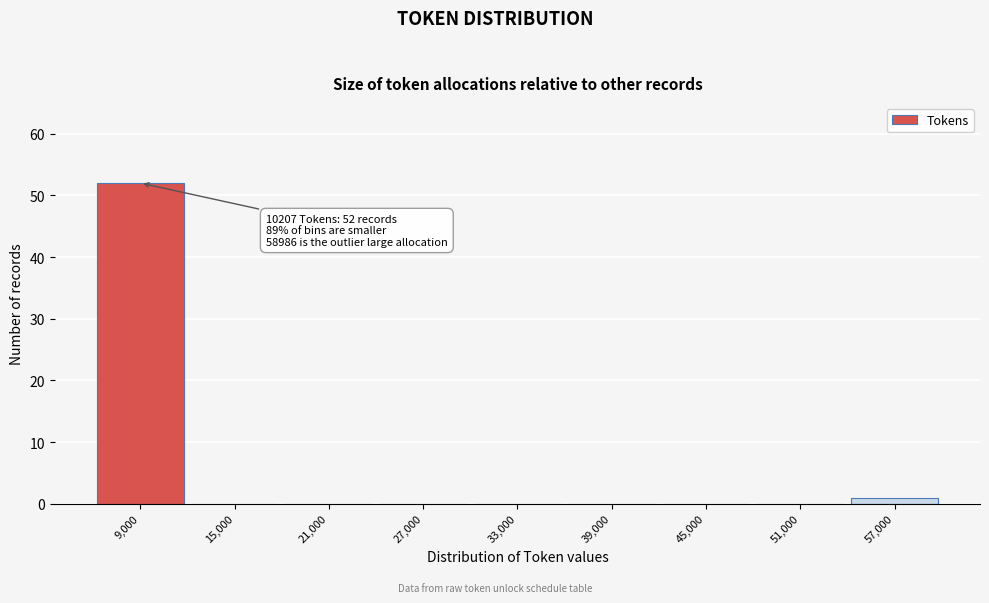

Reading left to right, what are all the values shown in this chart?

9,000=52	15,000=0	21,000=0	27,000=0	33,000=0	39,000=0	45,000=0	51,000=0	57,000=1